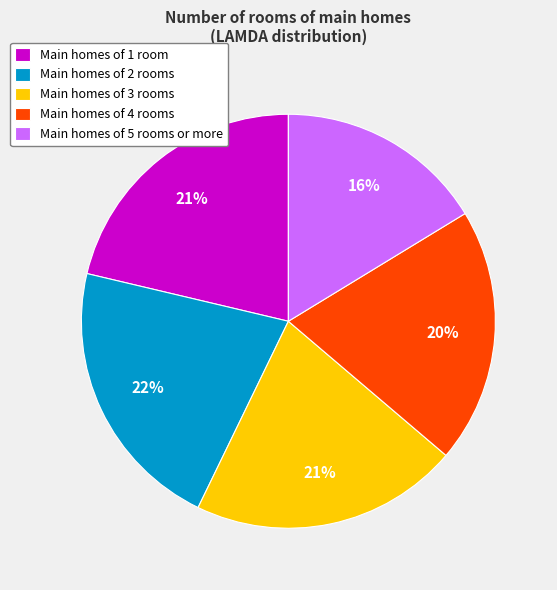

Which slice is the smallest?

Main homes of 5 rooms or more